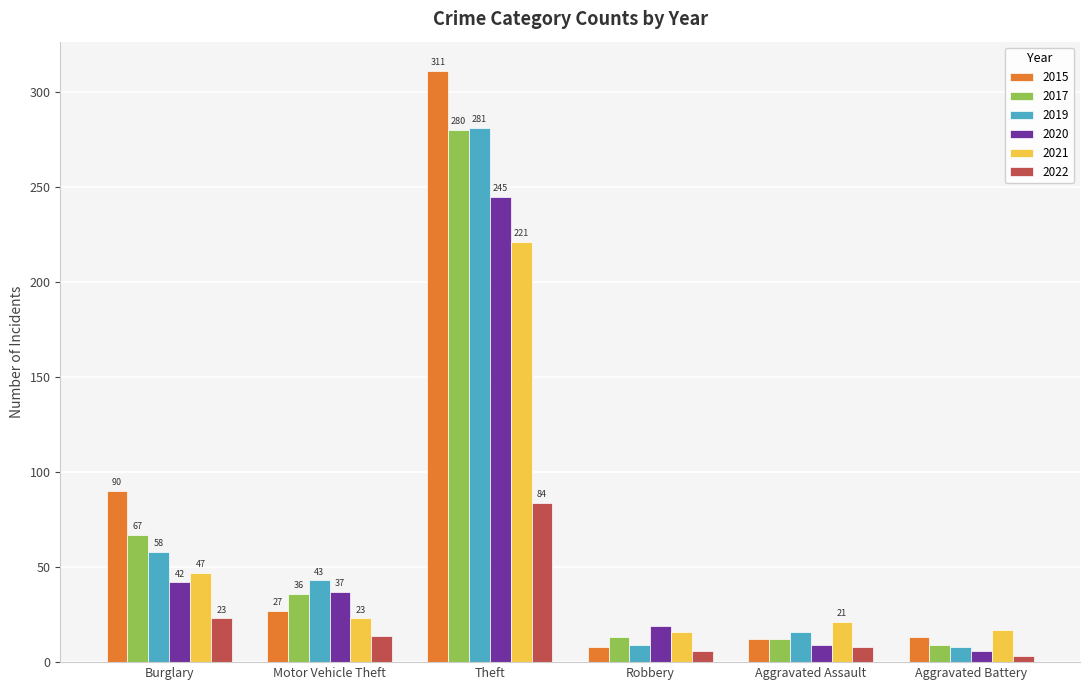

Does the chart contain any negative values?

No